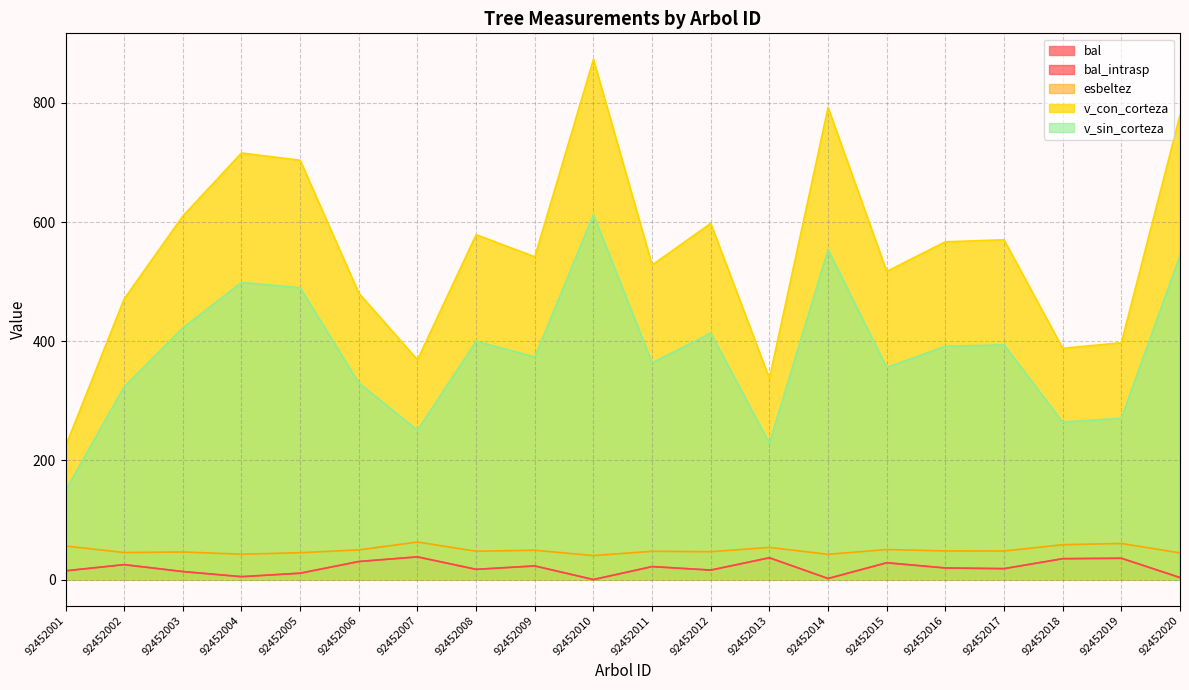

Which series has the widest spread of values?

v_con_corteza